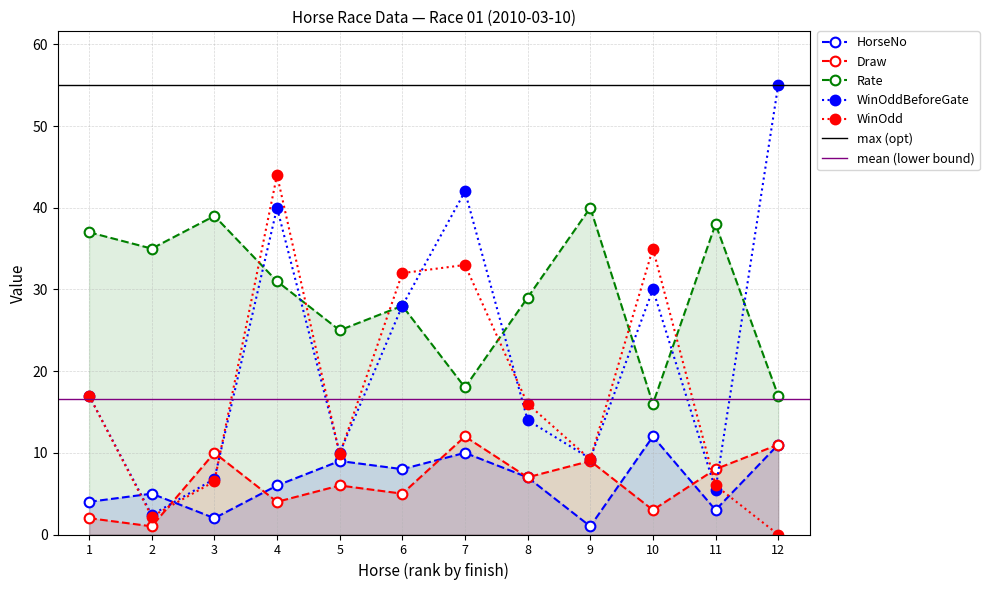

Rank the categories by Draw value from lowest to highest.

2, 1, 10, 4, 6, 5, 8, 11, 9, 3, 12, 7